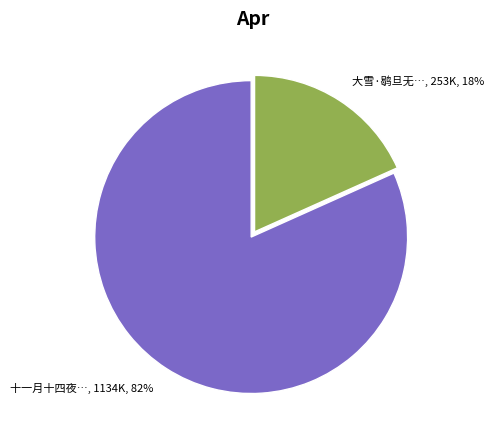

Is there a majority slice in this chart?

Yes